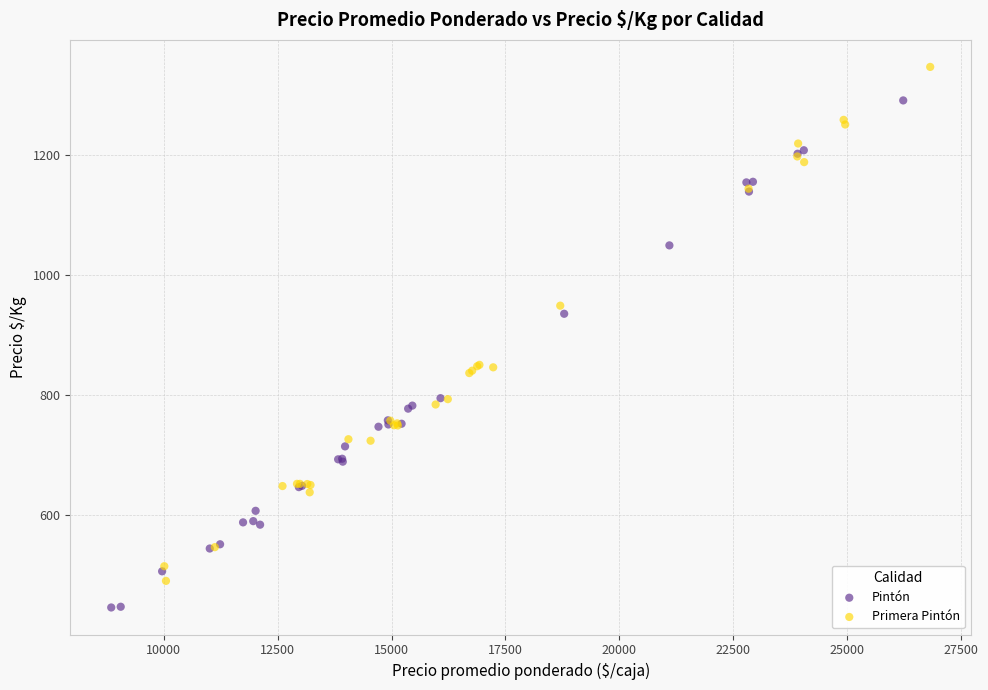

Which series has the widest spread of Y values?

Primera Pintón